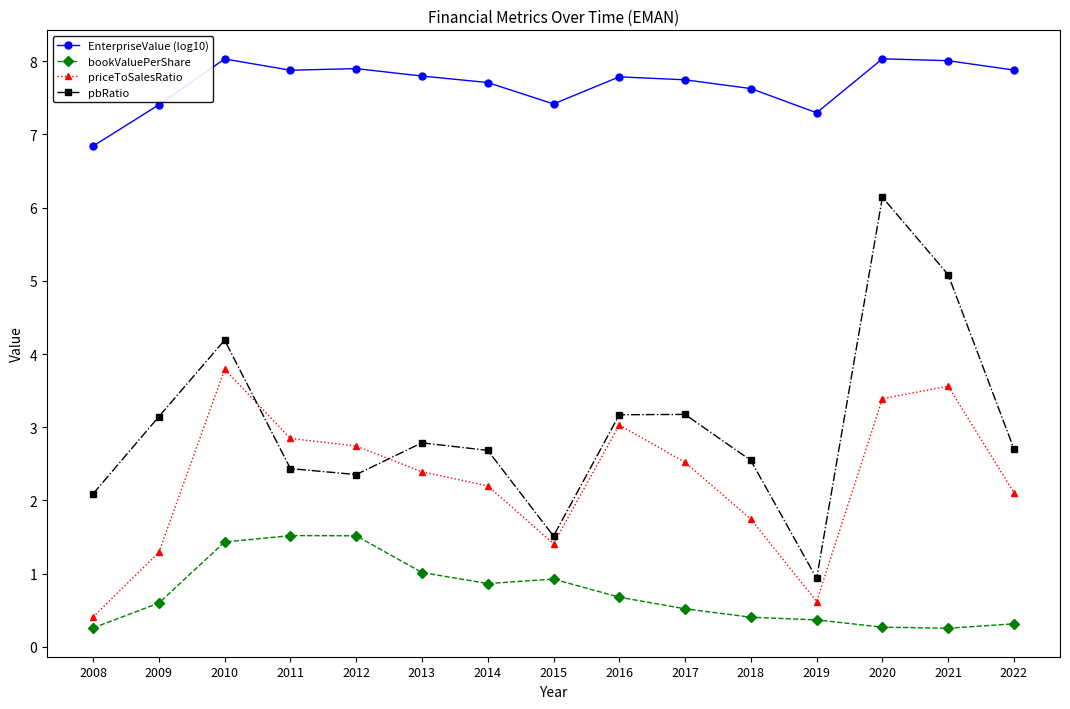

Rank the series at 2009 from lowest to highest value.

bookValuePerShare, priceToSalesRatio, pbRatio, EnterpriseValue (log10)